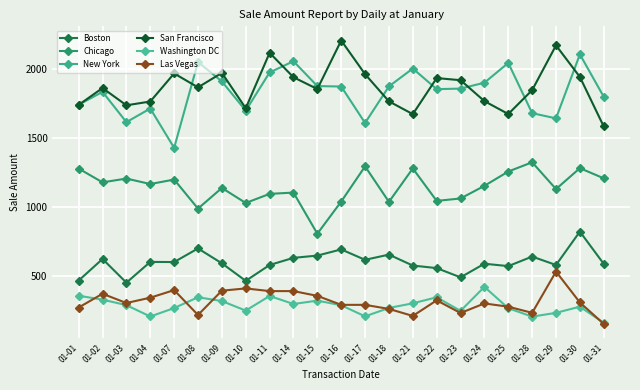

The Chicago series shows 1255.9 at 01-25. True or false?

True